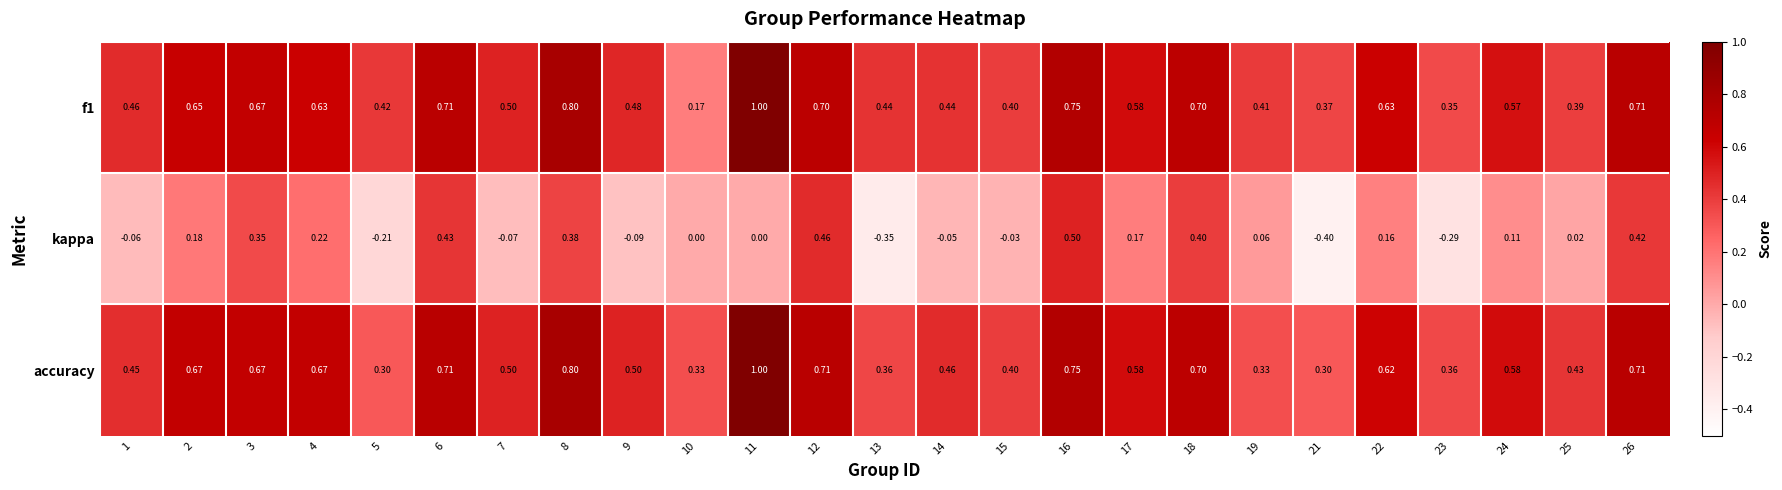

Which series has the largest range (max minus min)?

kappa